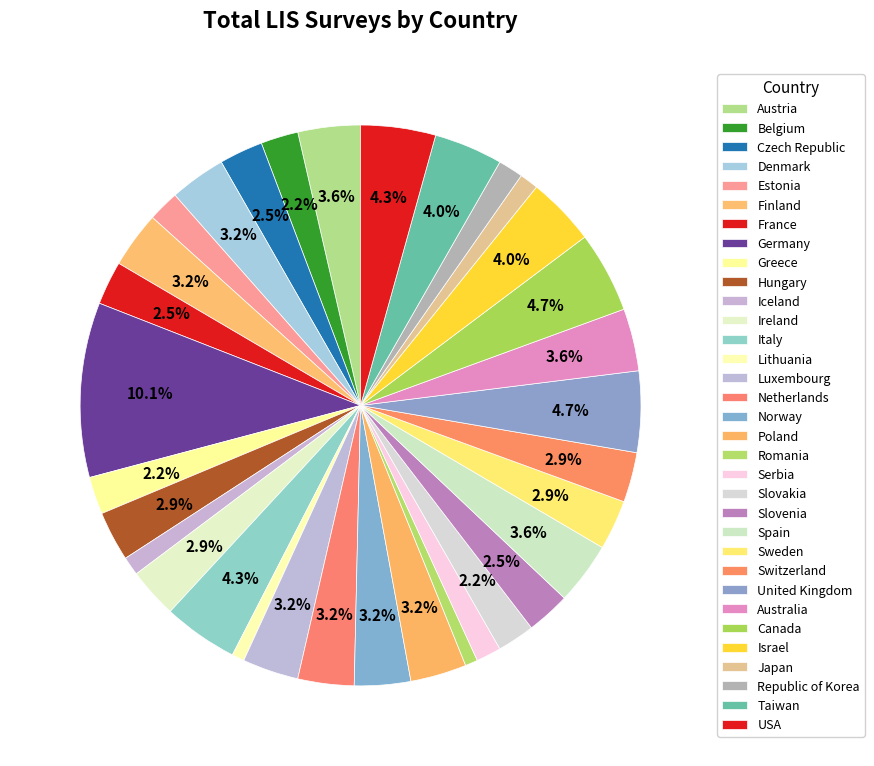

How many segments does this pie chart have?

33